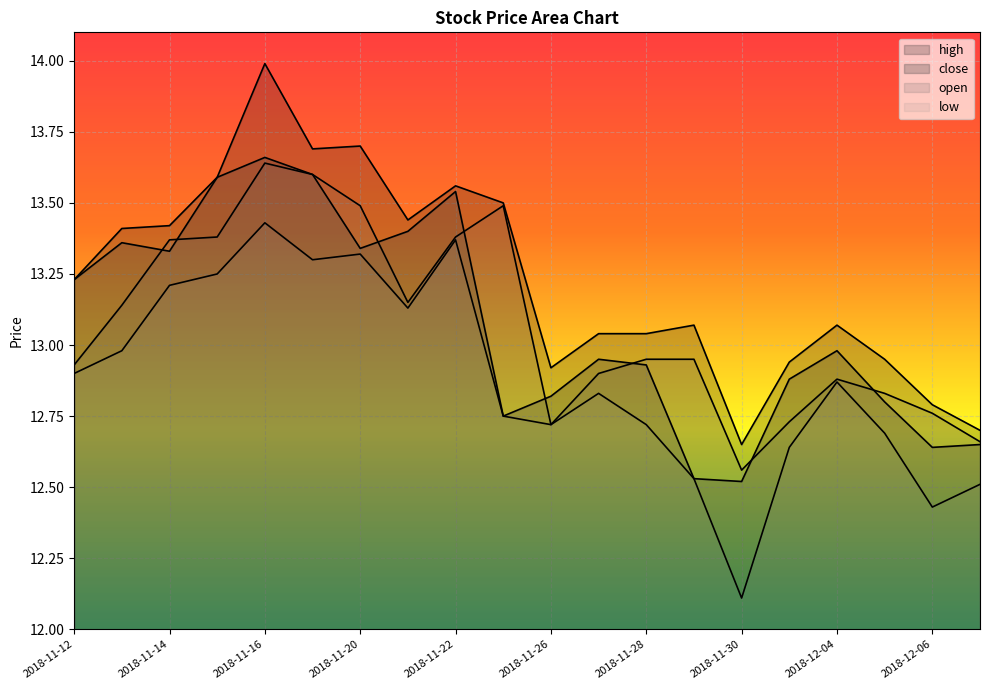

True or false: high and close intersect in this chart.

False